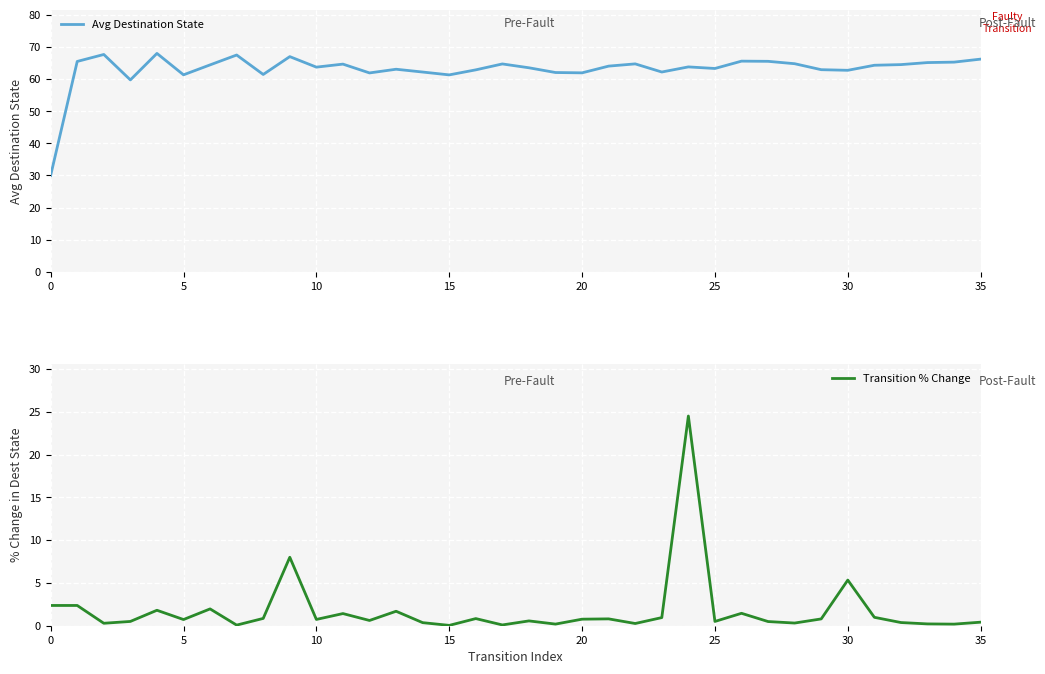

True or false: Avg Destination State has a value of 43.6 at 35.

False